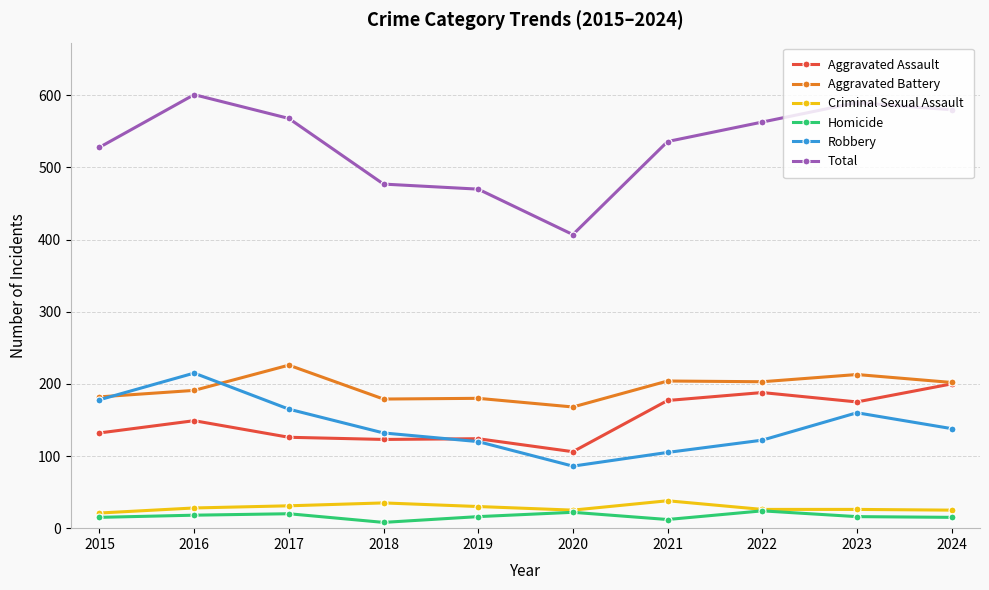

Does the chart display data point markers on the line(s)?

Yes